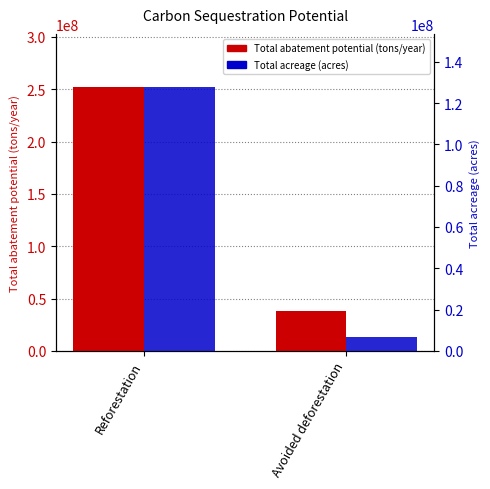

At which category is the sum across all series the highest?

Reforestation